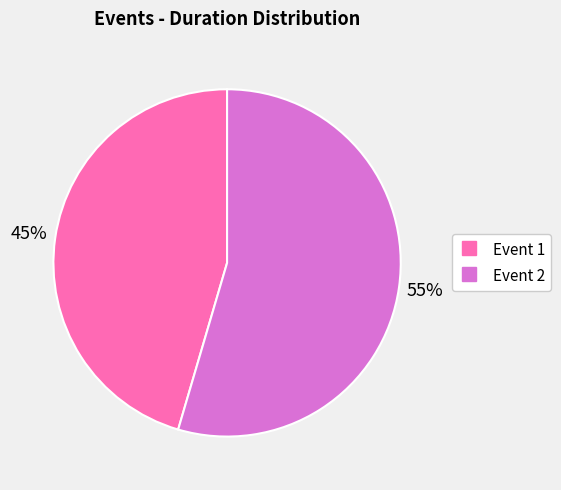

How many segments does this pie chart have?

2